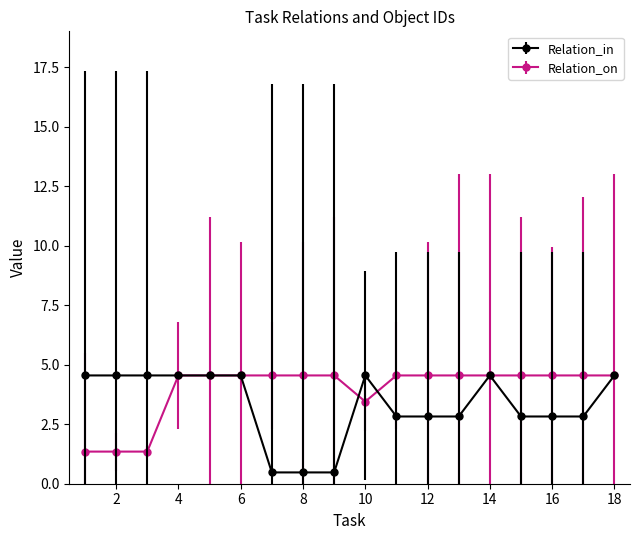

List the series in order of their overall mean, highest first.

Relation_on, Relation_in